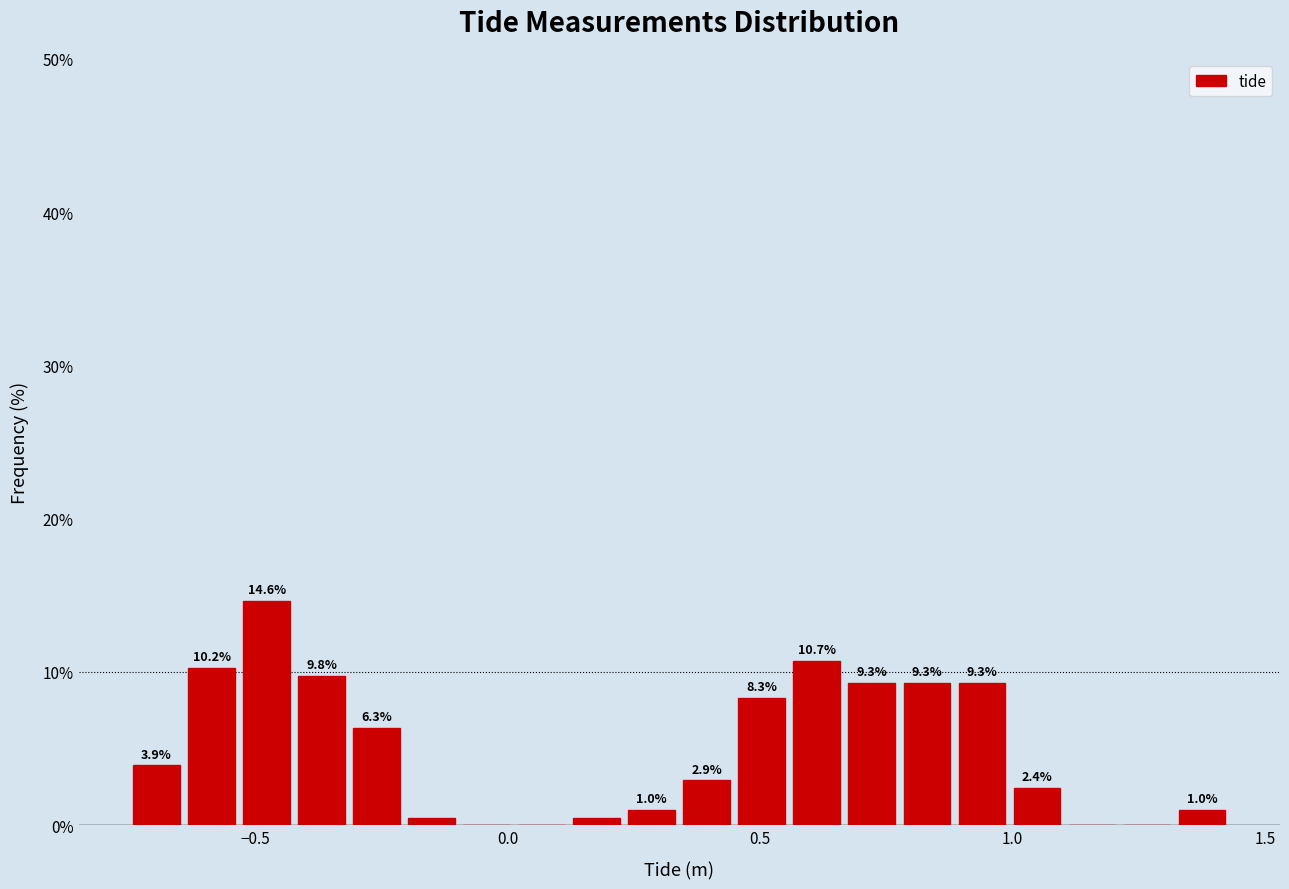

Around what value on the x-axis is the tallest bar? Give the approximate position of its centre, as read against the axis.

-0.50